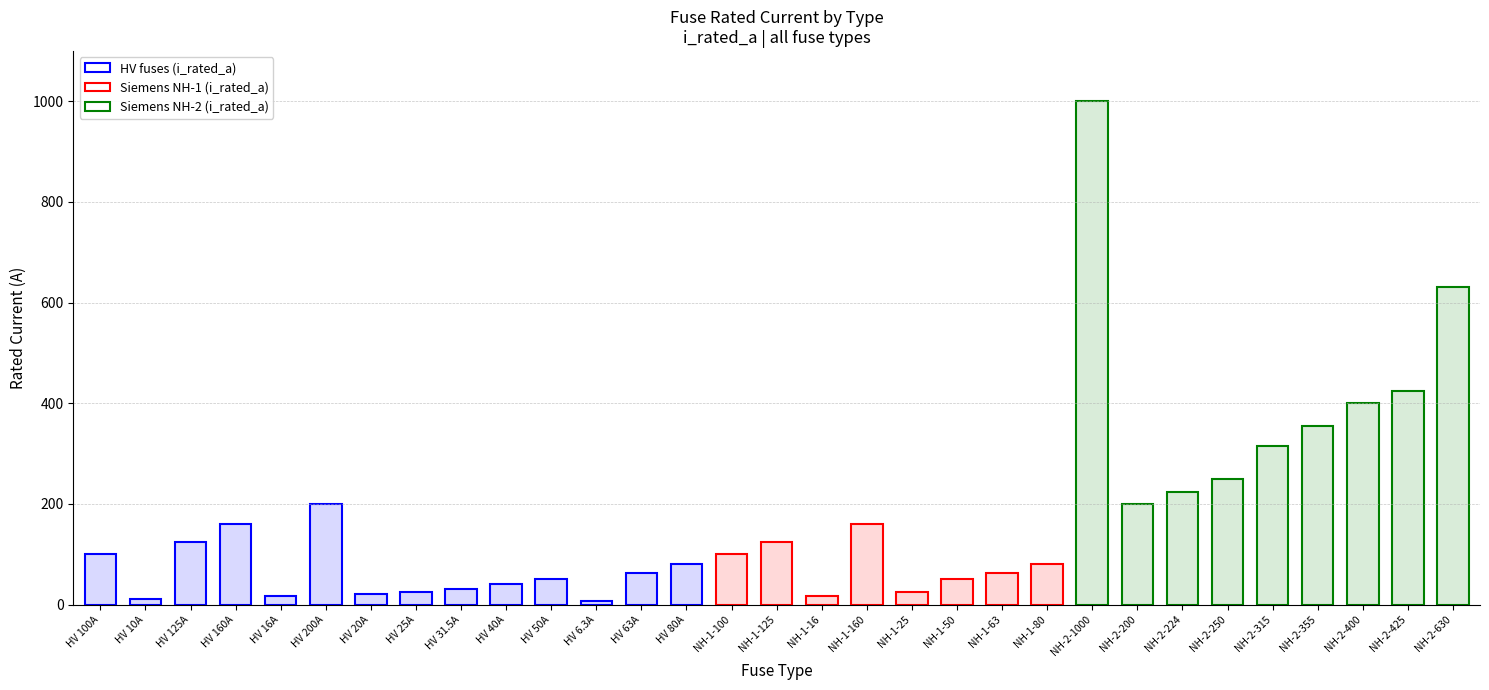

What is the value of the 9th bar from the left?

31.5